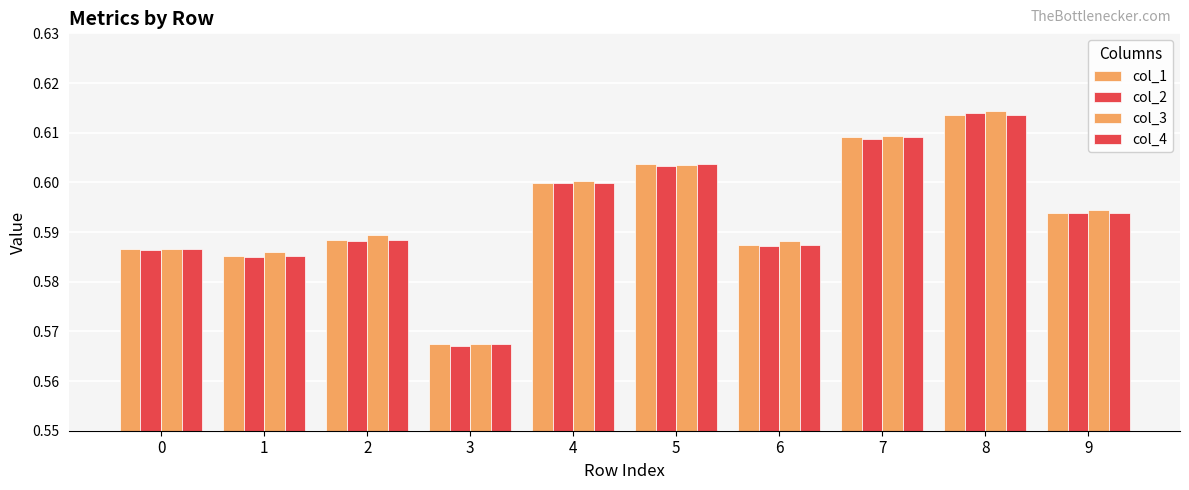

At which category is the sum across all series the highest?

8